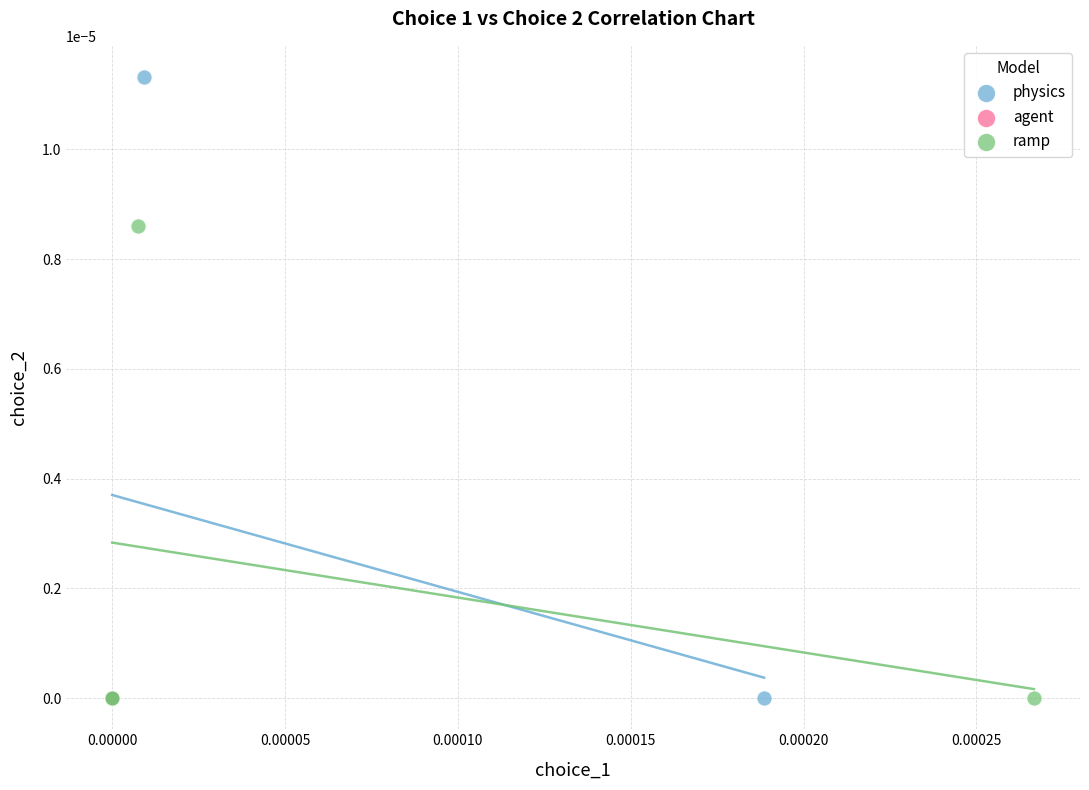

Which series reaches the maximum Y coordinate?

physics